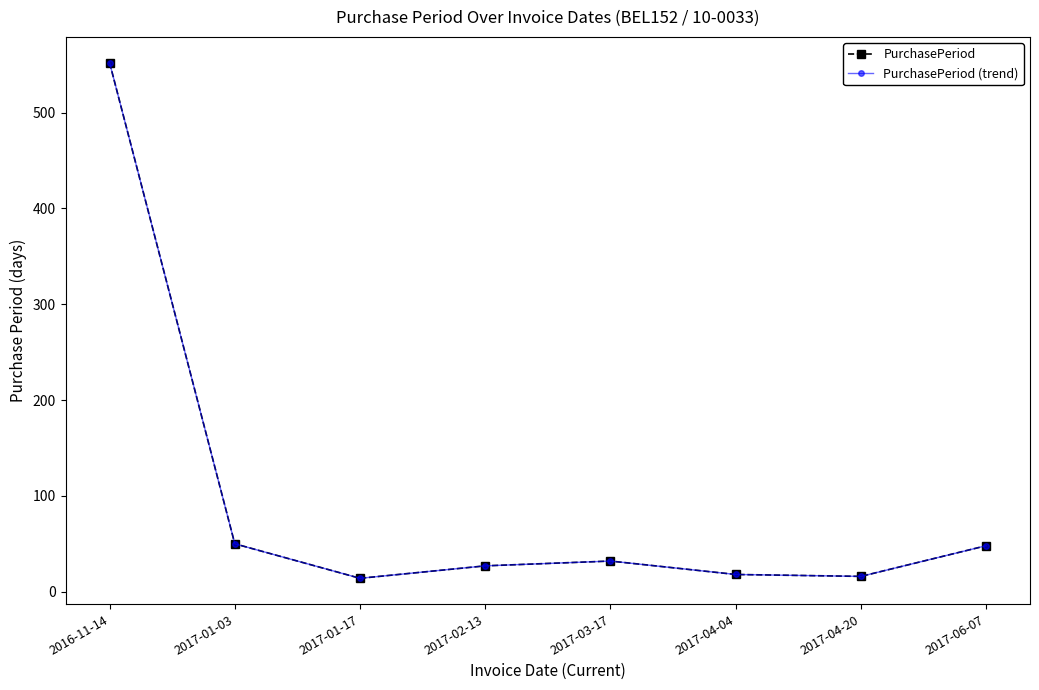

How many lines are shown in the chart?

2